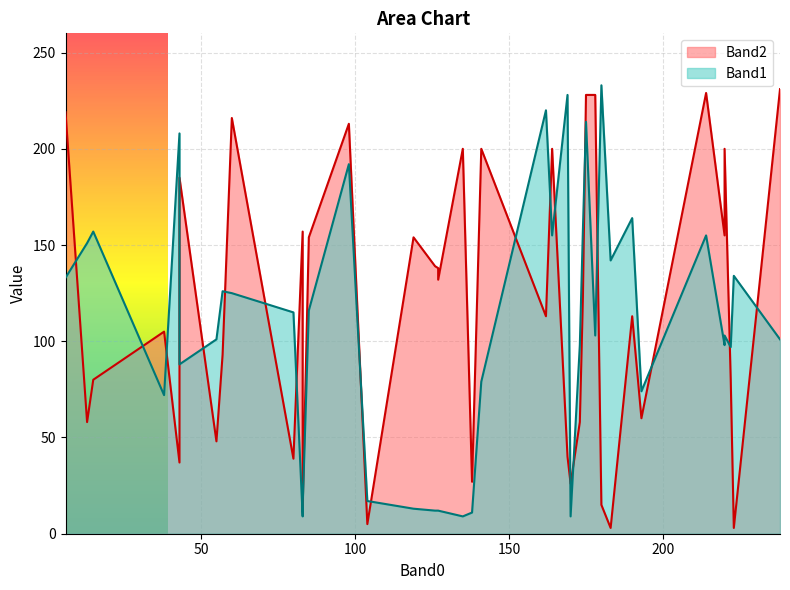

At how many categories does at least one series exceed 176?

16